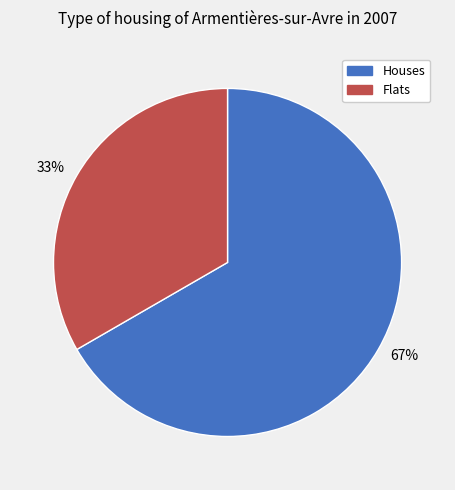

The Flats slice represents 48% of the pie. True or false?

False